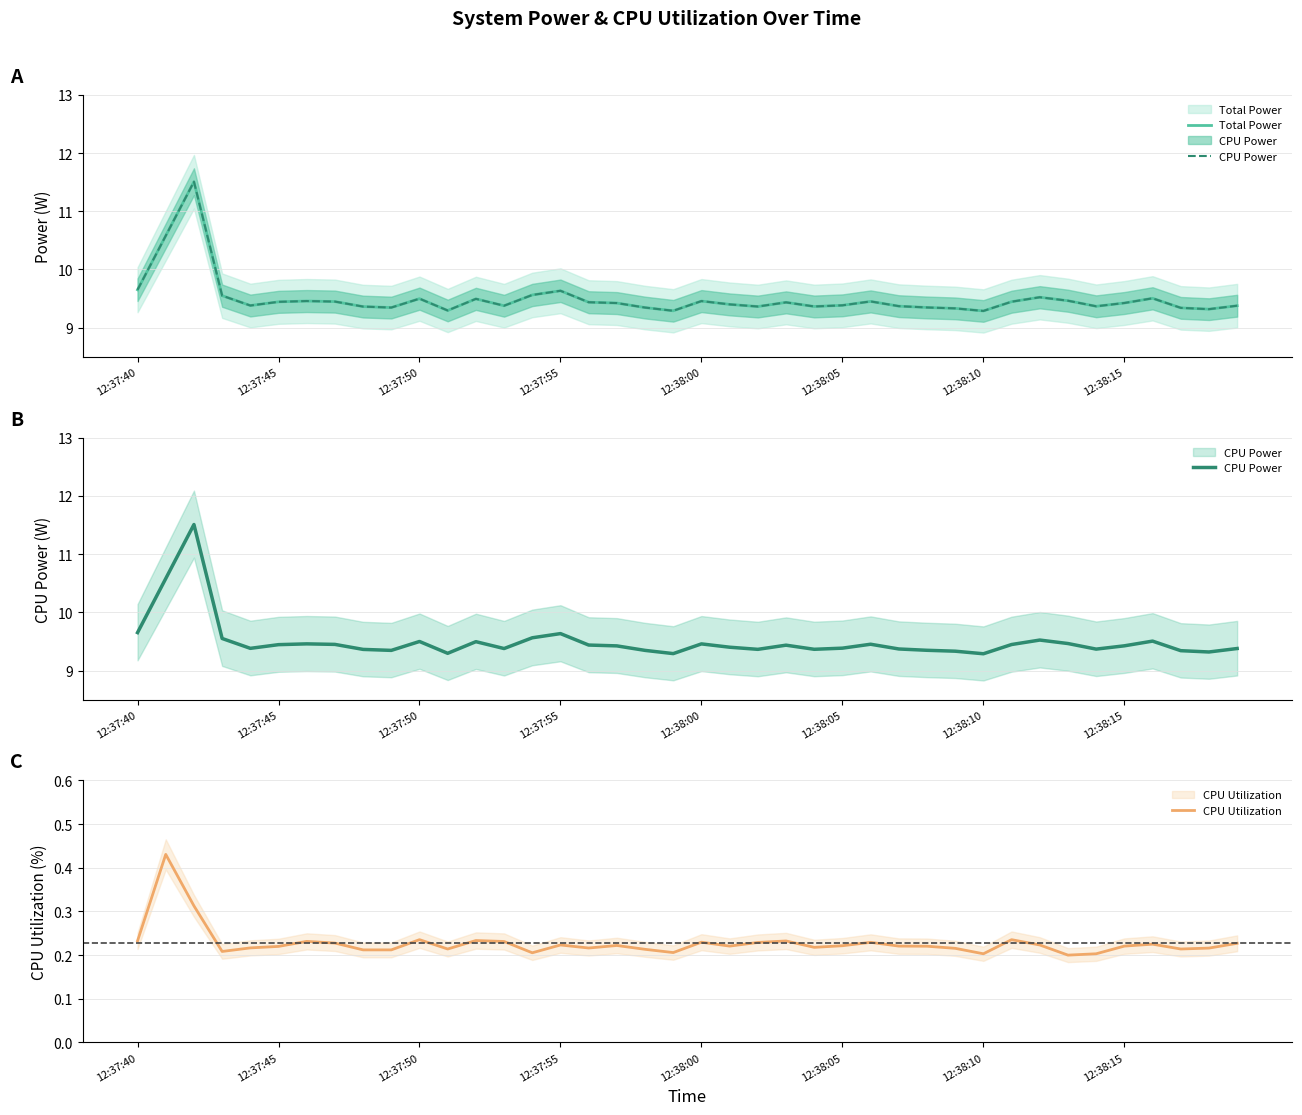

Does the chart have visible grid lines?

Yes